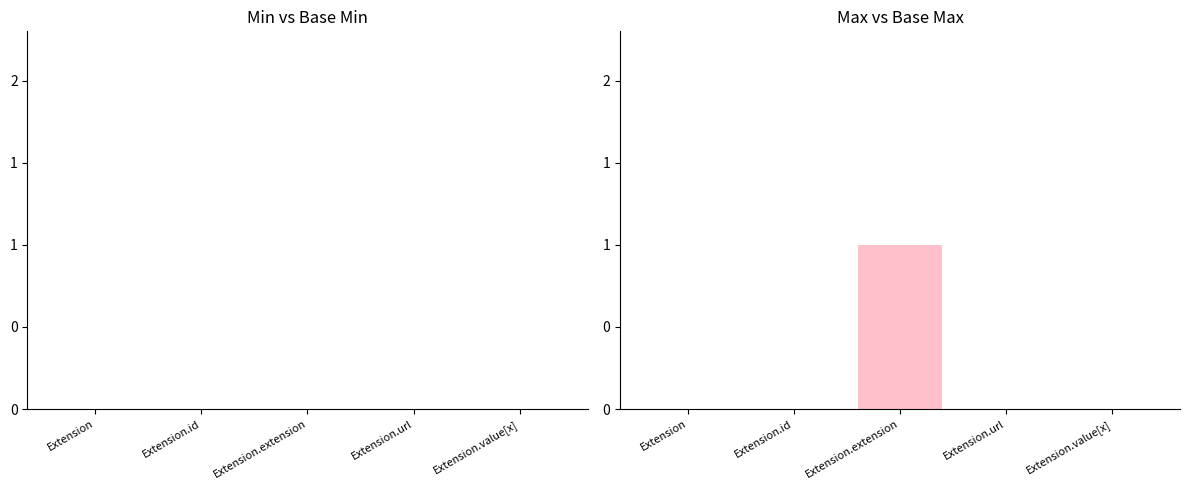

Reading right to left, list all the values displayed in this chart.

Min: Extension.value[x]=0	Extension.url=0	Extension.extension=0	Extension.id=0	Extension=0
Base Min: Extension.value[x]=0	Extension.url=0	Extension.extension=1	Extension.id=0	Extension=0